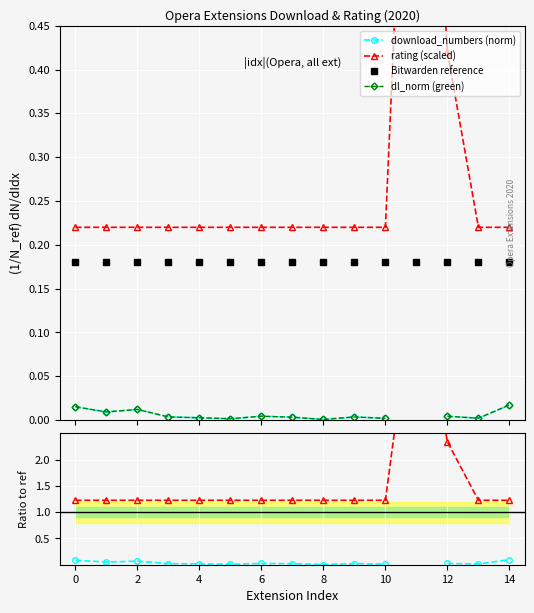

Between 10 and 2, which is larger?

2